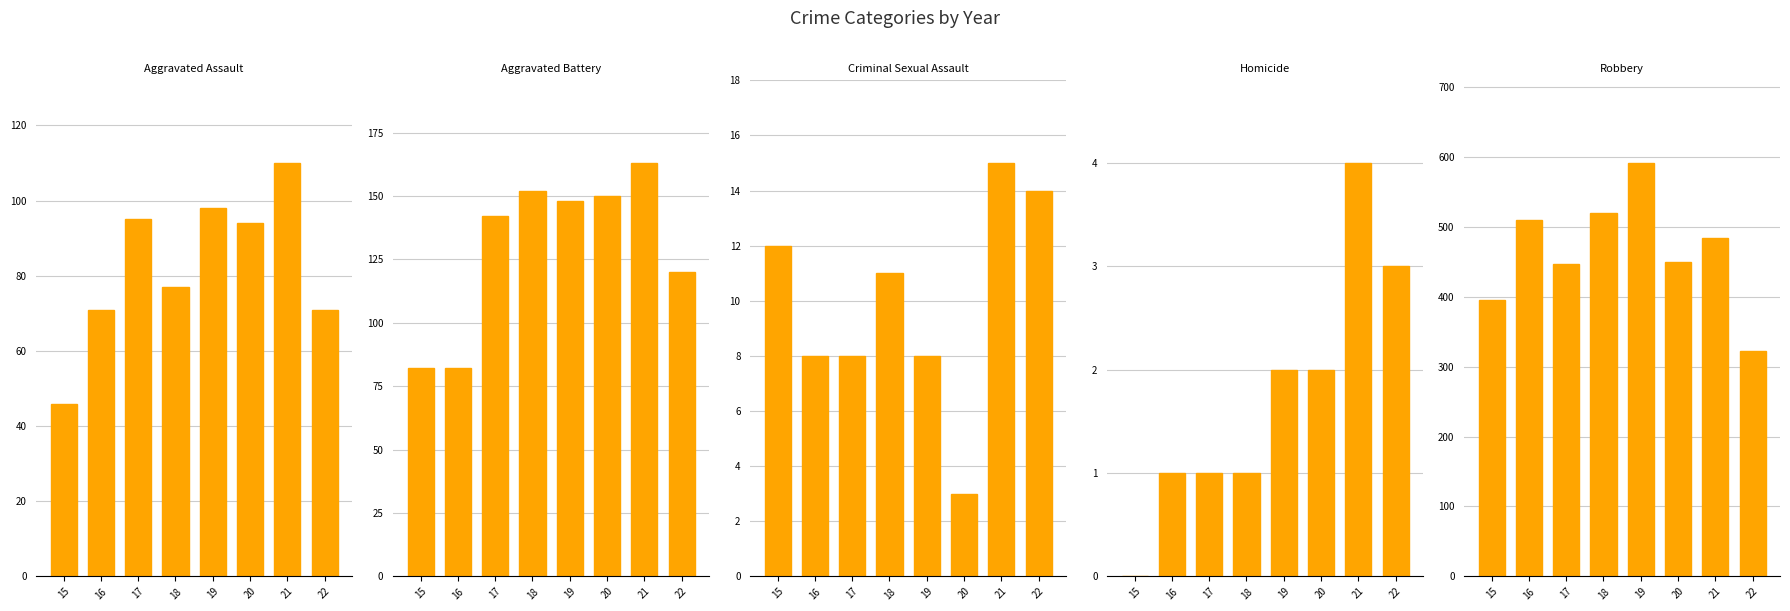

Between 18 and 16, which is larger?

18